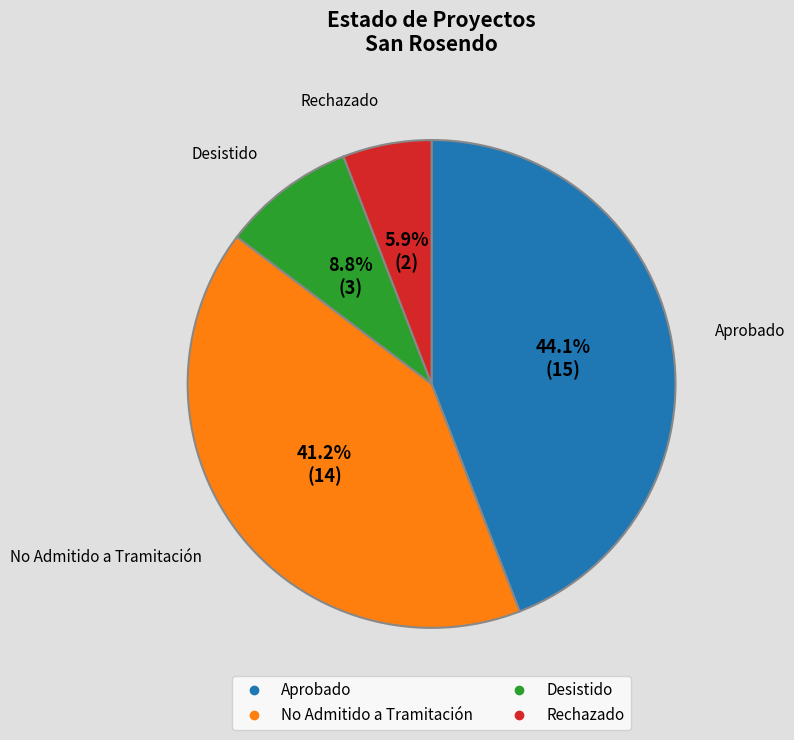

Approximately how many times larger is the value at No Admitido a Tramitación compared to Desistido?

4.7